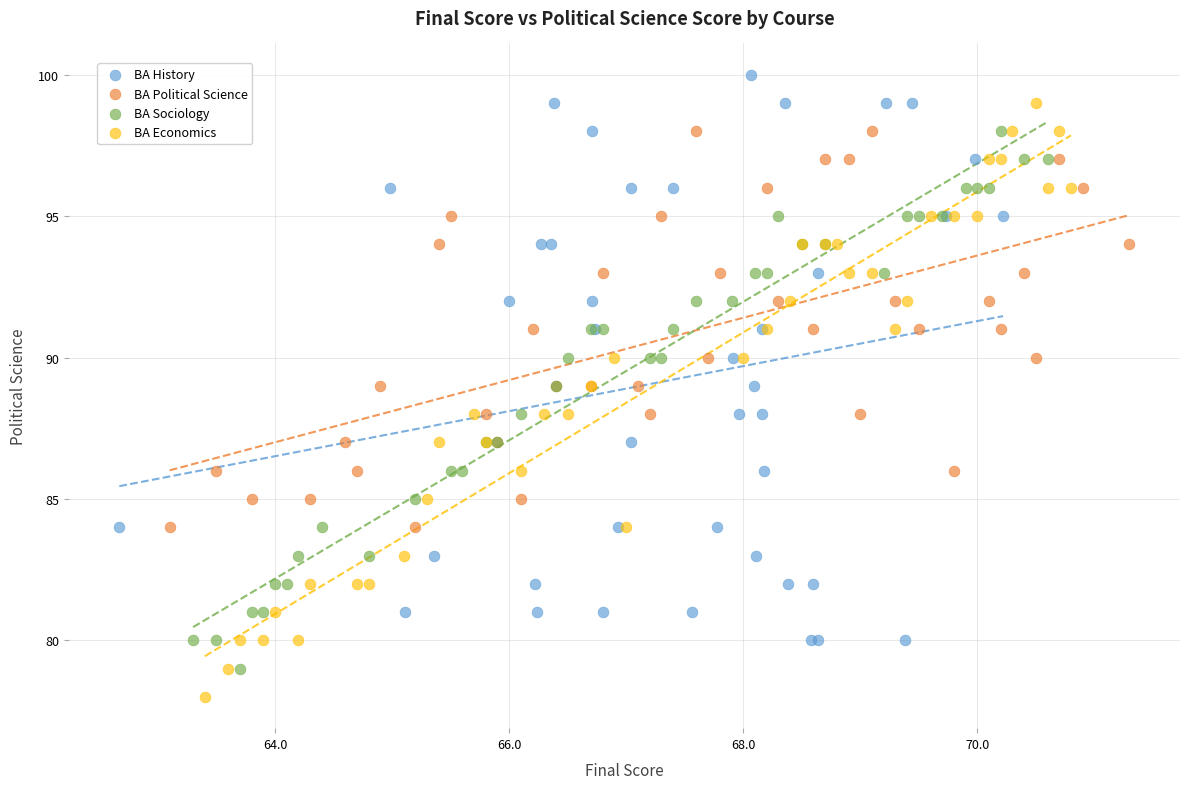

Which series contains the lowest Y value?

BA Economics